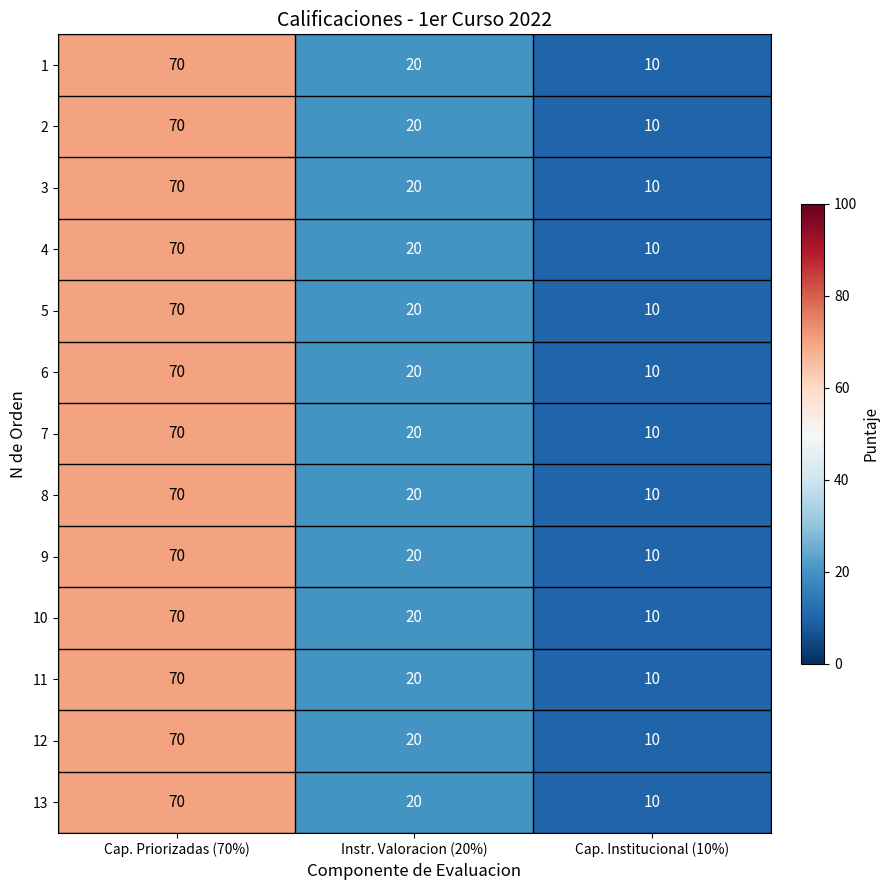

List the labels in order of 5 value, largest first.

Cap. Priorizadas (70%), Instr. Valoracion (20%), Cap. Institucional (10%)